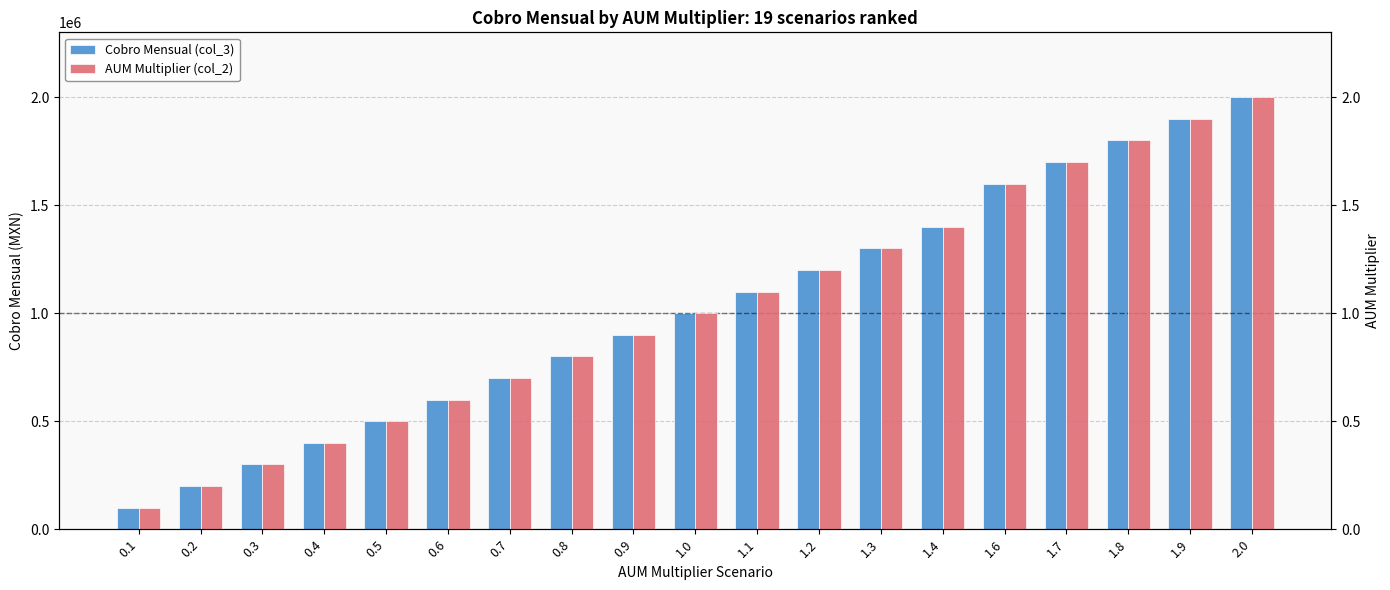

The value of AUM Multiplier (col_2) at 0.7 is 0.7. True or false?

True